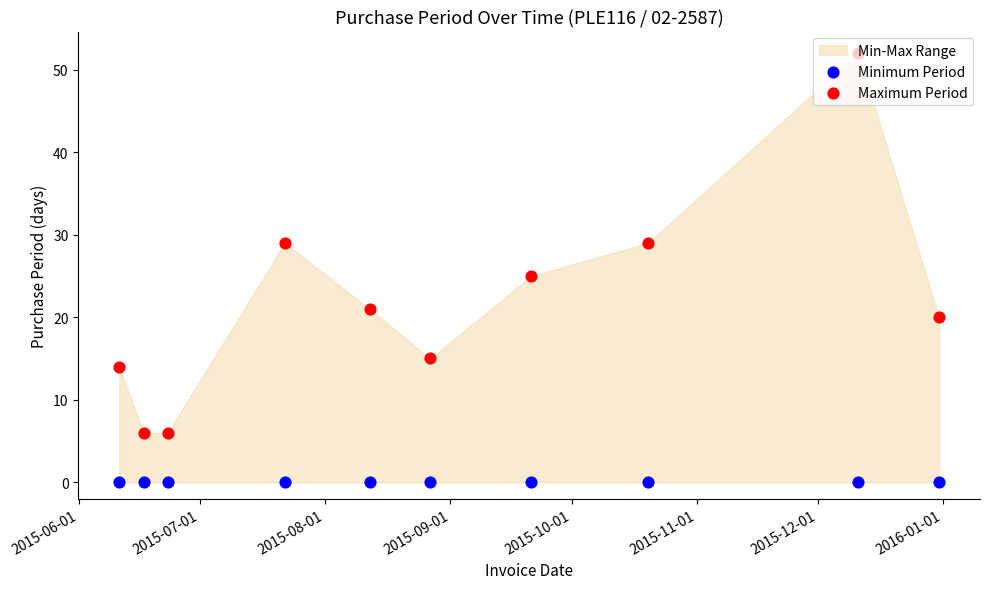

Which series has the largest total across all categories?

Maximum Period